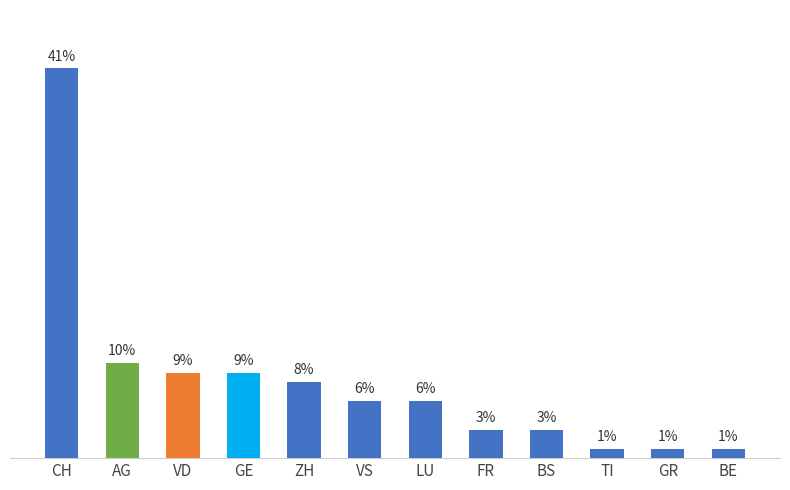

Between GR and ZH, which is larger?

ZH